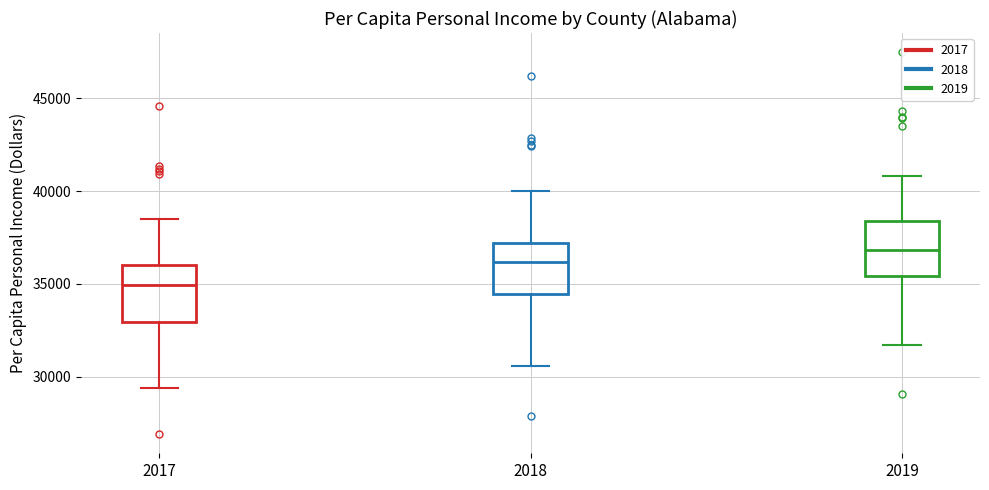

Reading left to right, read every box against the y-axis: the position of its median line, the range the box covers, and the ends of its whiskers. The values are not printed on the chart, so give them approximately, as read against the axis.

2017: median 35000, box 33000 to 36000, whiskers 29500 to 38500
2018: median 36000, box 34500 to 37000, whiskers 30500 to 40000
2019: median 37000, box 35500 to 38500, whiskers 31500 to 41000